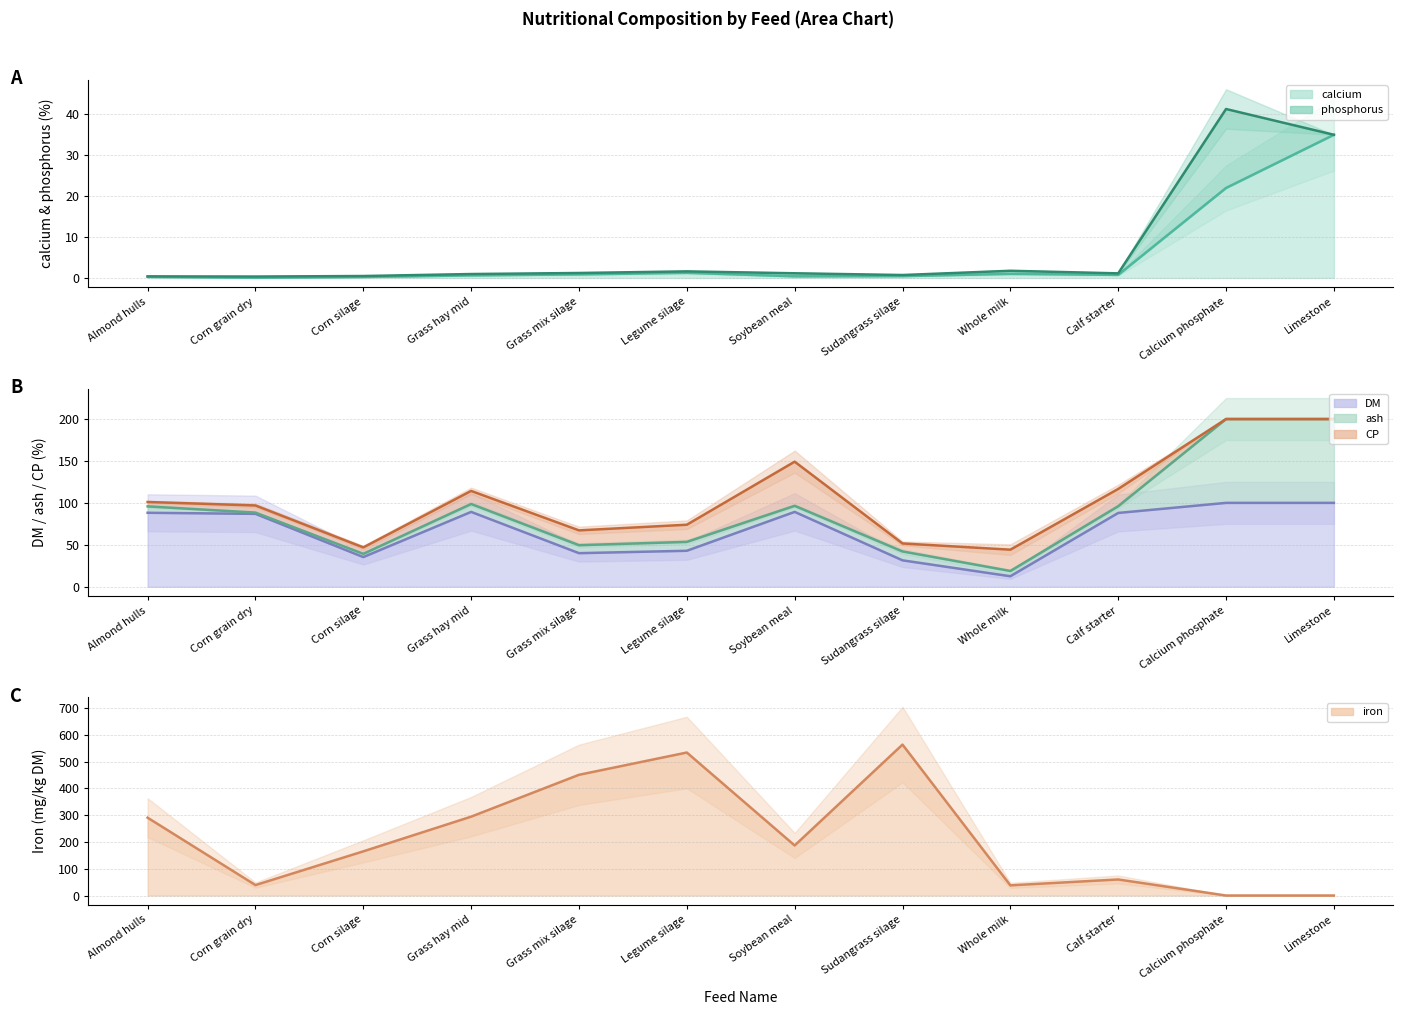

At which category is the sum across all series the highest?

Legume silage